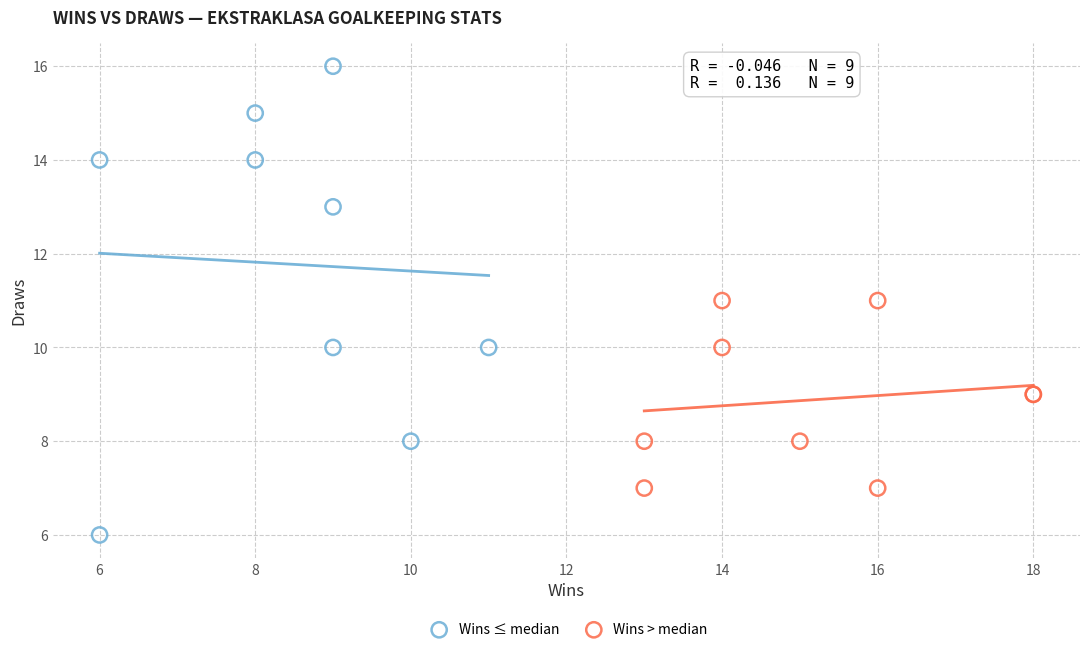

Which series reaches the minimum Y coordinate?

Wins ≤ median